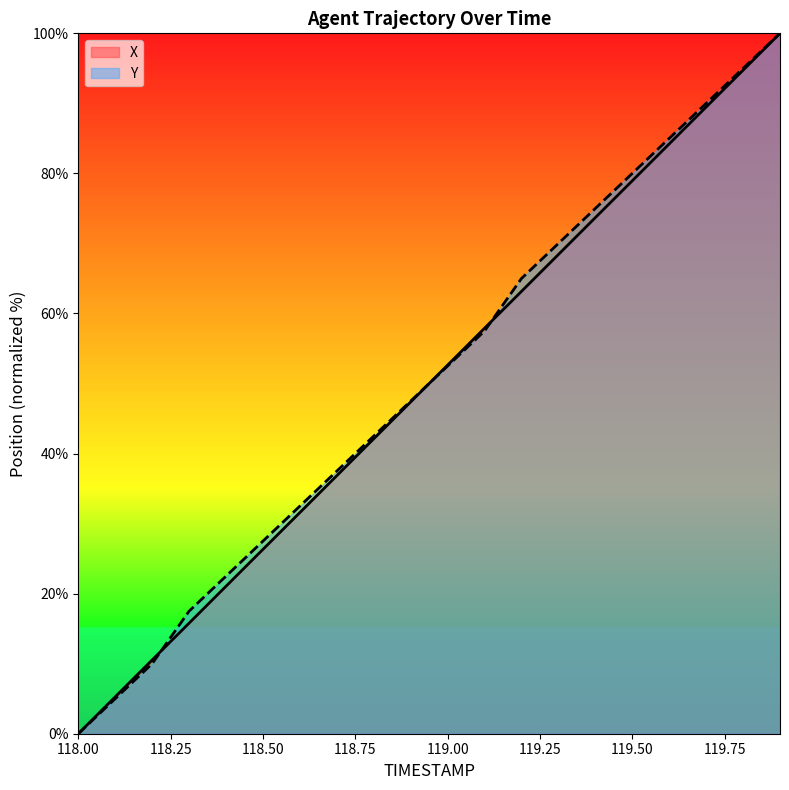

At which label is Y closest to 50?

118.9